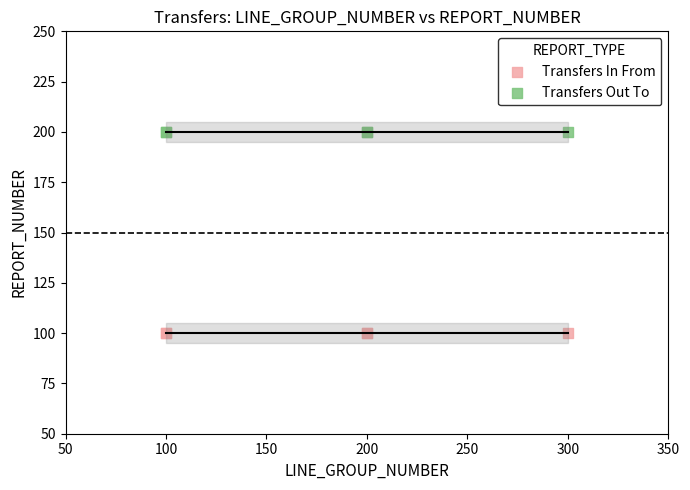

Which series reaches the minimum Y coordinate?

Transfers In From